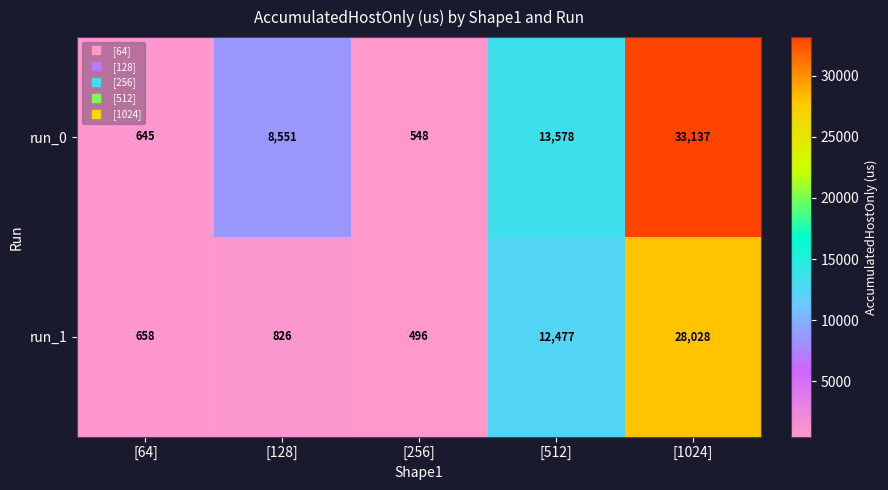

Which series has the widest spread of values?

run_0